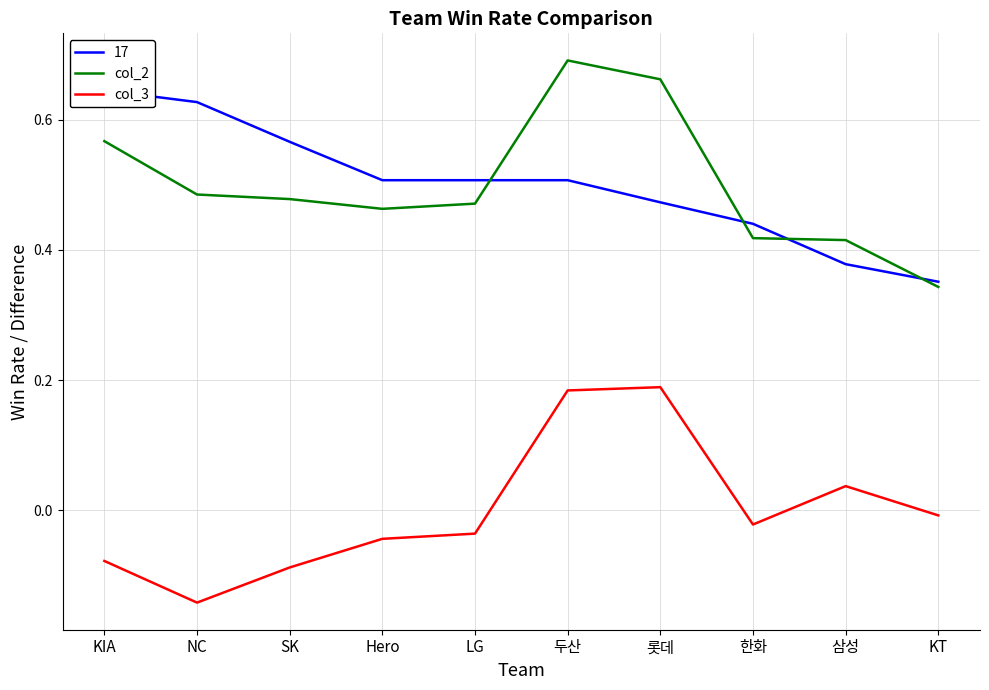

Which category has the lowest value in the col_3 series?

NC